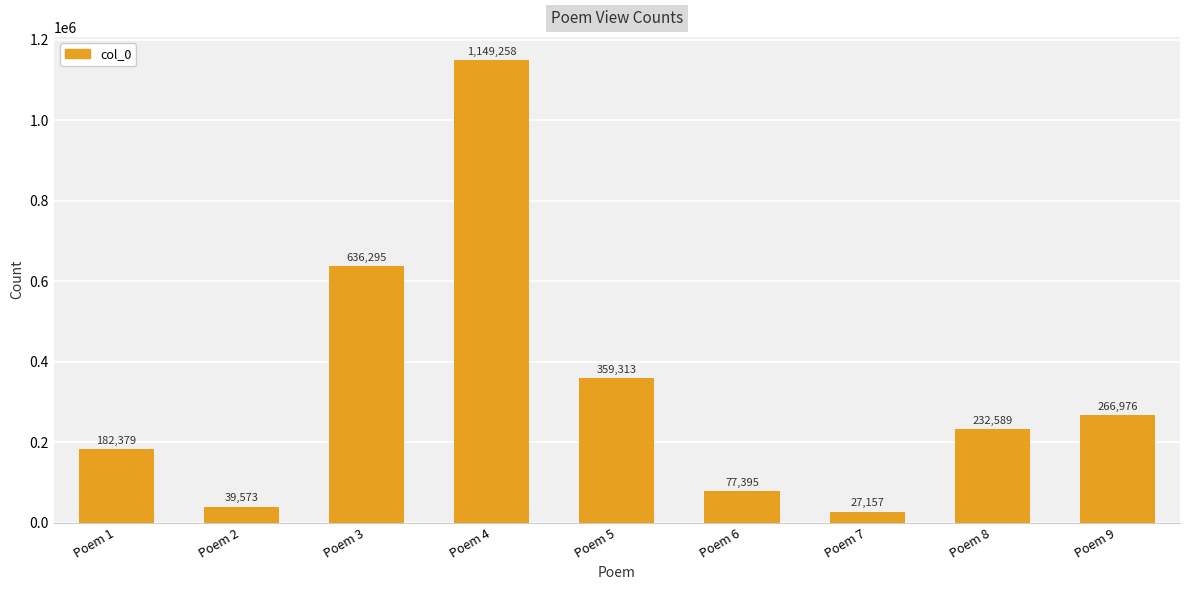

At which category does the chart reach its peak across all series?

Poem 4